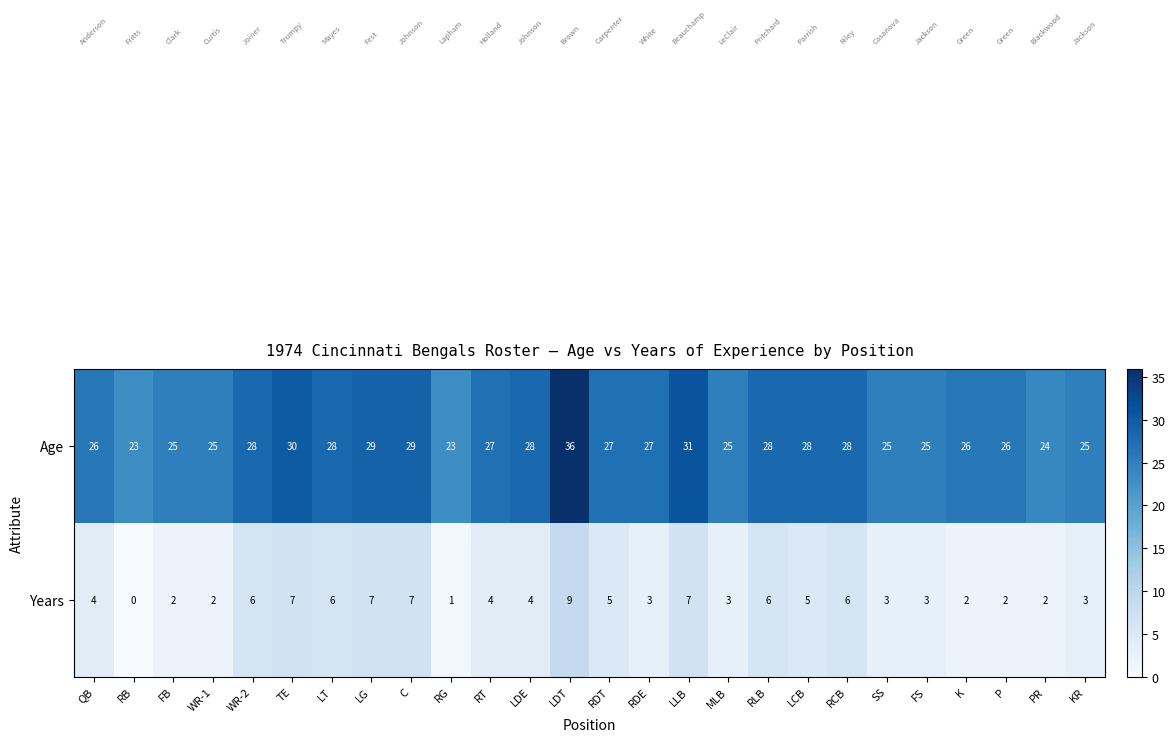

List the series in order of their peak value, lowest first.

Years, Age